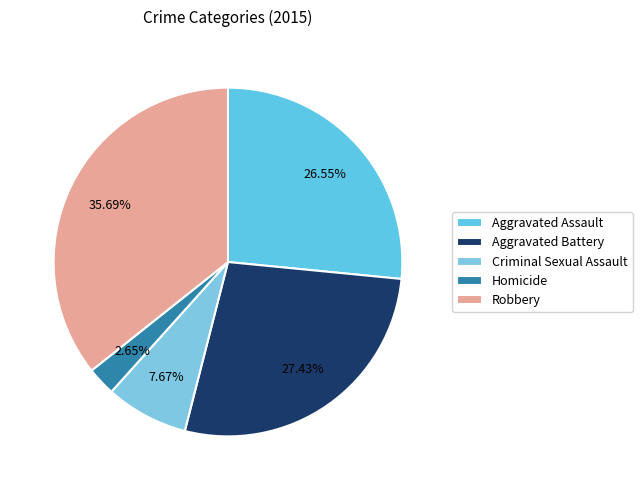

Is there a majority slice in this chart?

No